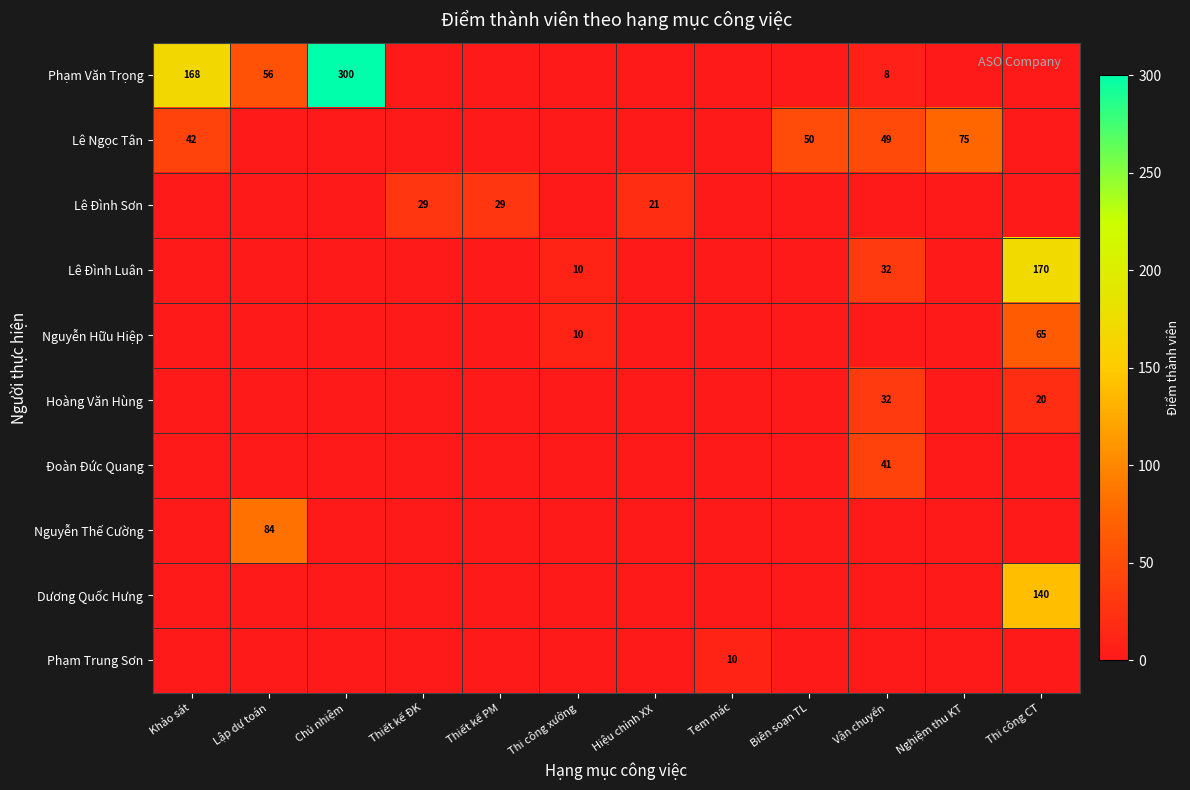

The Nguyễn Hữu Hiệp series shows 7 at Thi công xưởng. True or false?

False